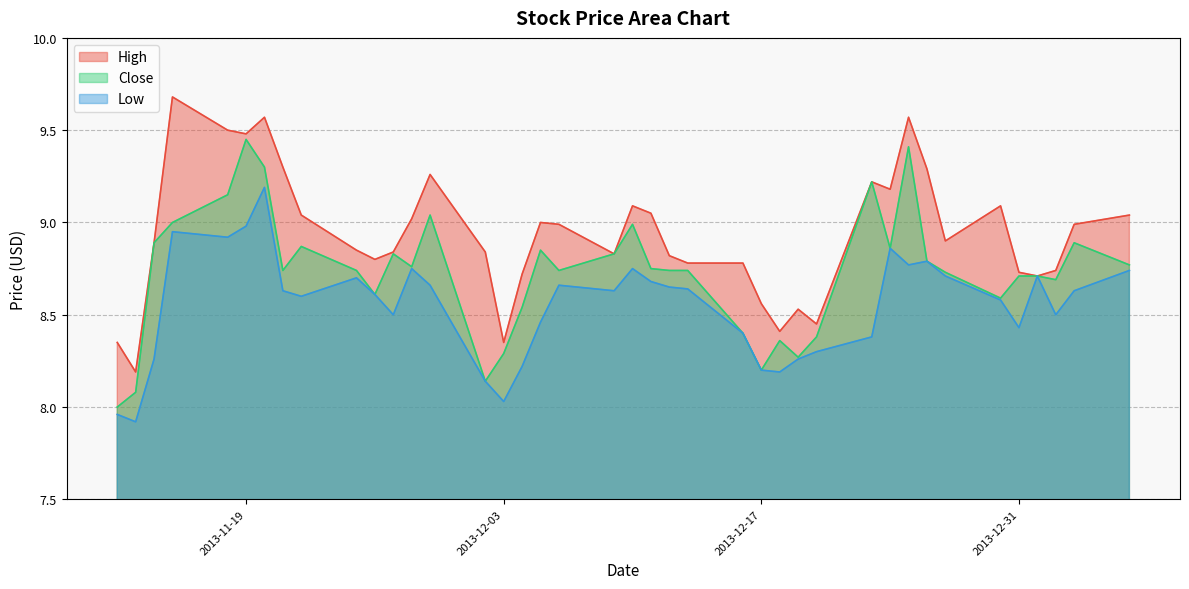

Rank the series by their average value, from highest to lowest.

High, Close, Low